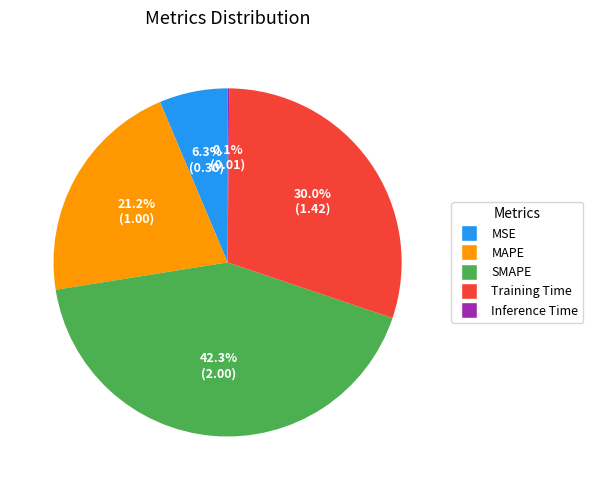

Is there any slice that represents more than half of the pie?

No